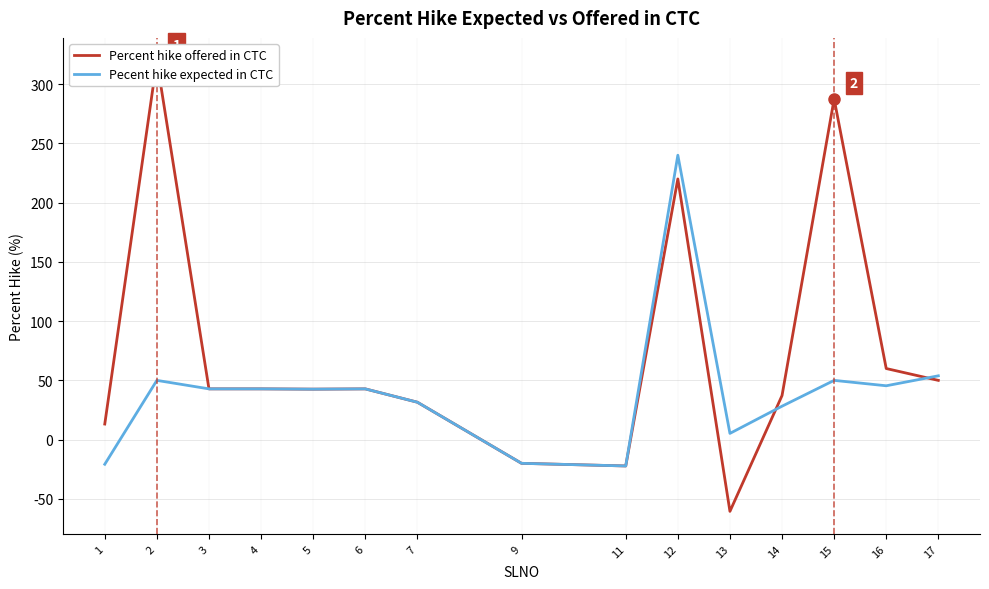

Is it true that Pecent hike expected in CTC equals 3.5 at 13?

False